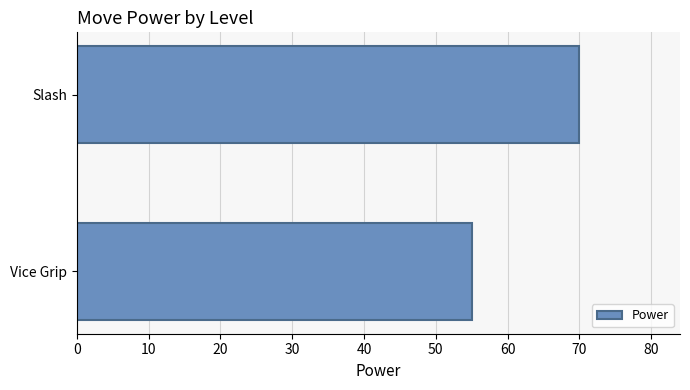

Reading bottom to top, list all the values displayed in this chart.

55	70